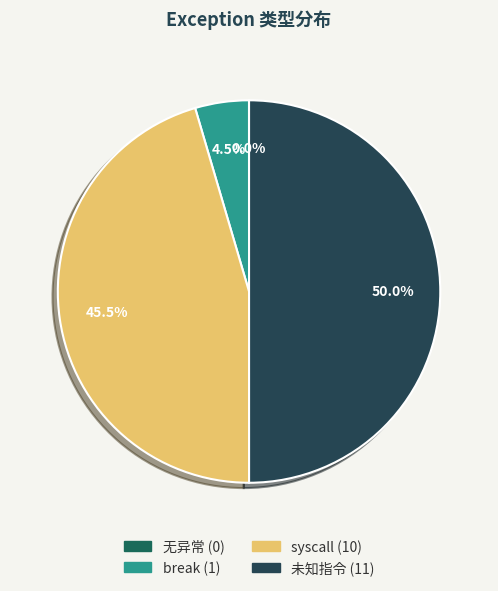

Is it true that 无异常 is 0% of the pie?

True